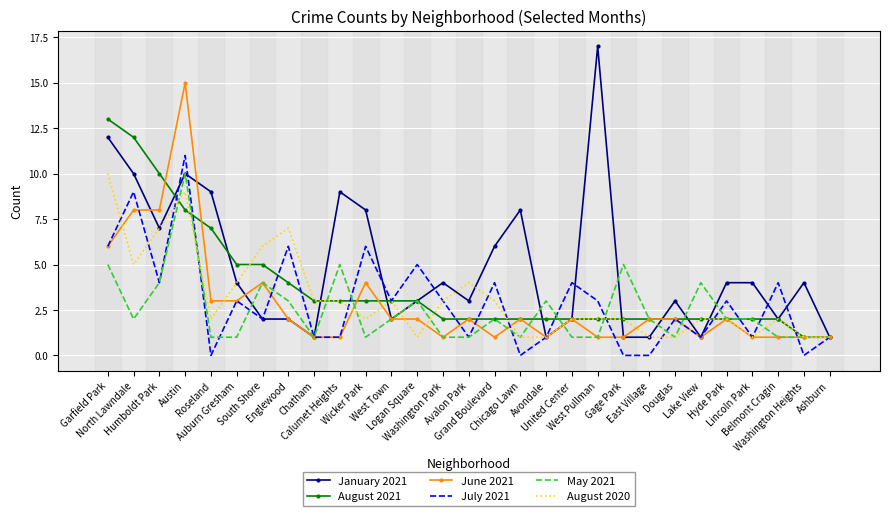

Is it true that May 2021 equals 3 at Gage Park?

False